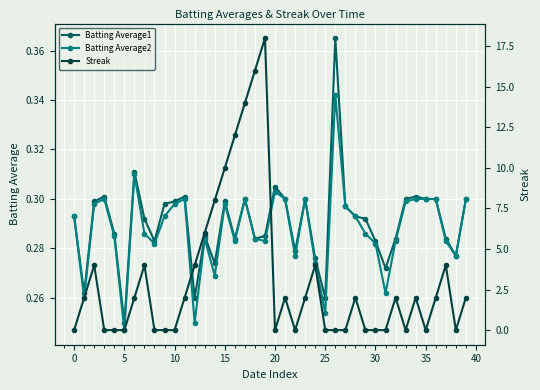

Count the Batting Average2 values in the range 0 to 1.

40